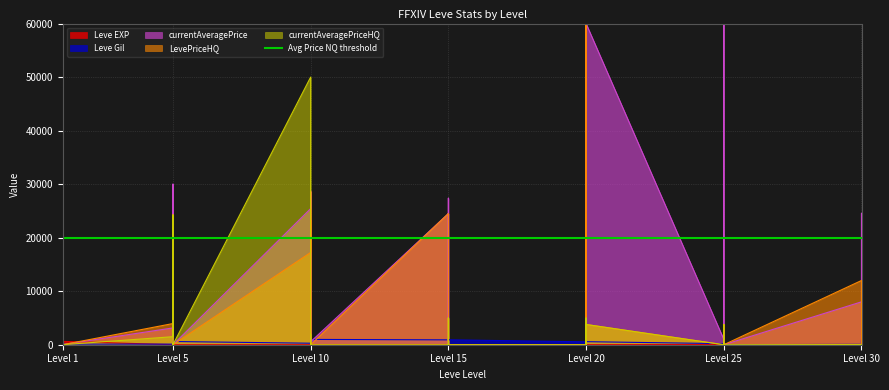

What is the minimum value for Leve EXP?

1